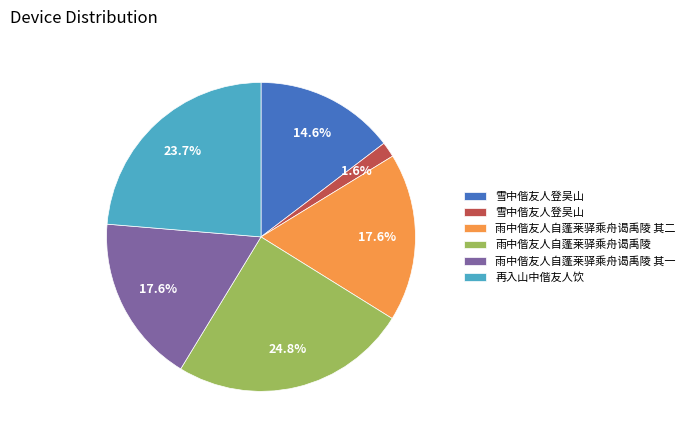

Does any single category account for the majority?

No